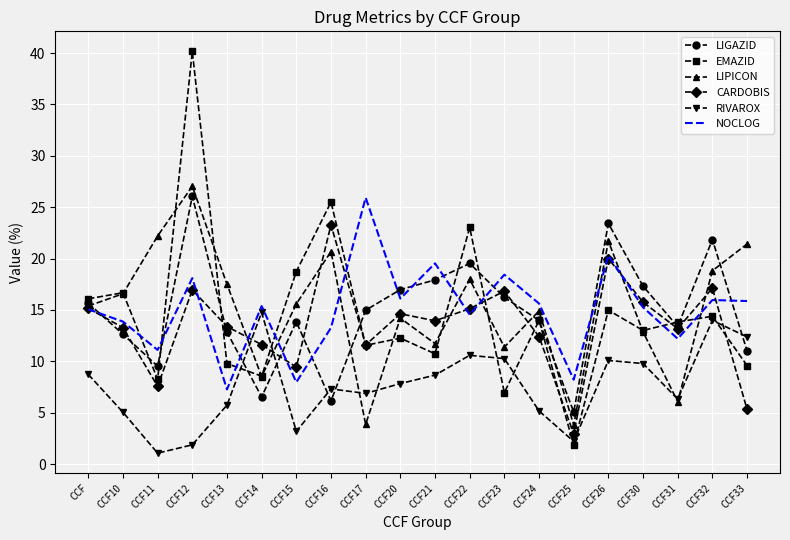

What position from the right is CCF24?

7